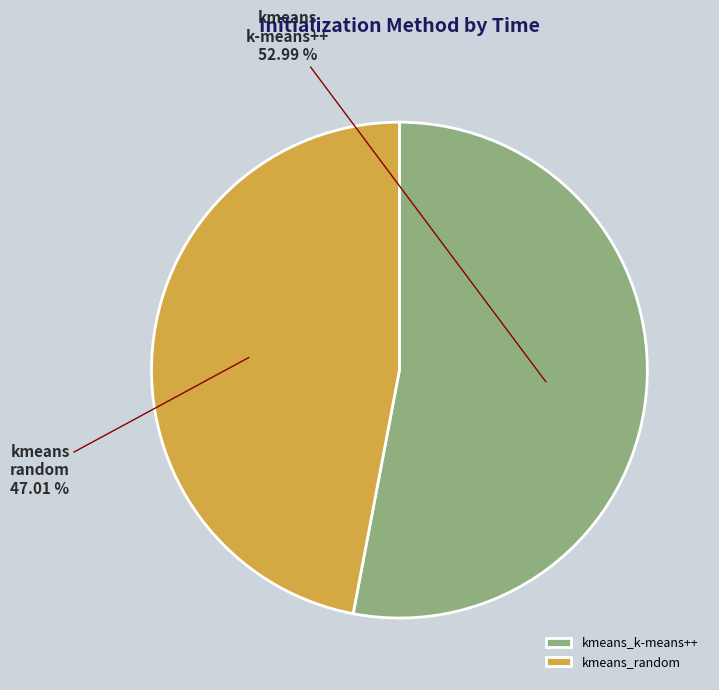

The kmeans_random slice represents 47% of the pie. True or false?

True